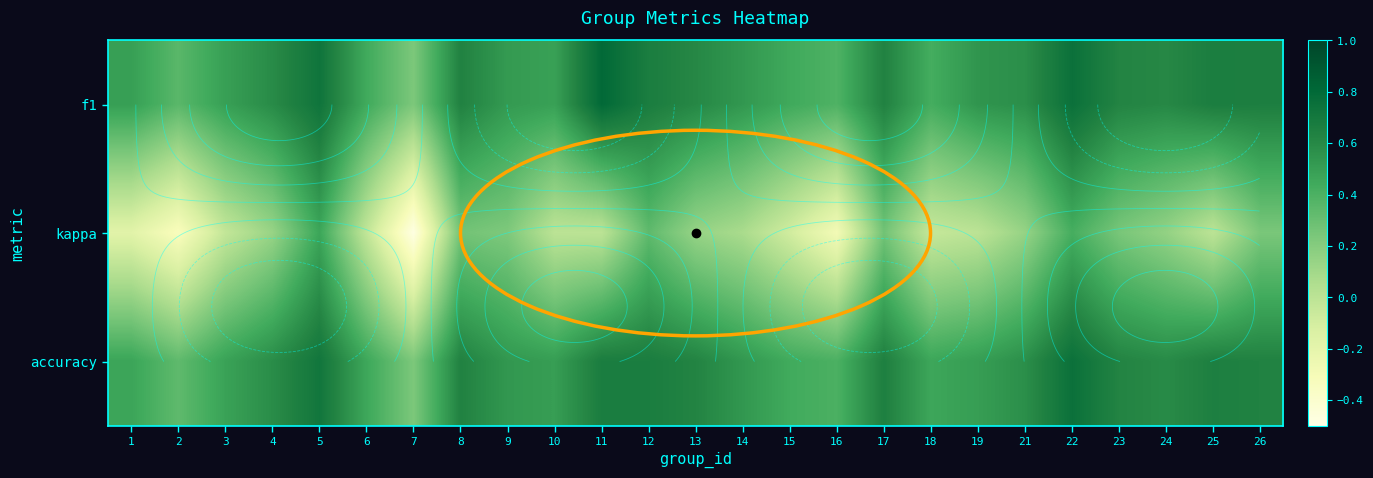

Is the value of kappa at 9 greater than the value of accuracy at 12?

No